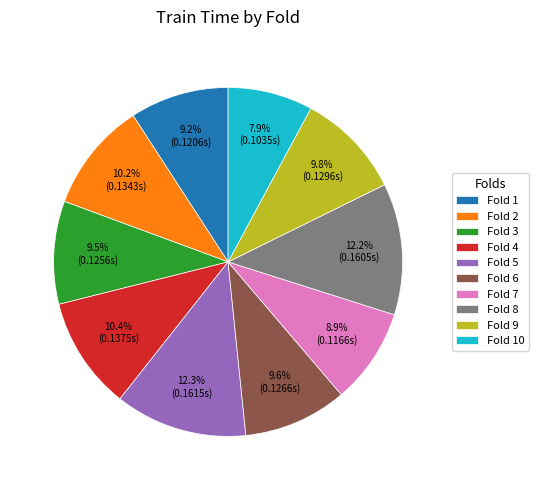

Is there any slice that represents more than half of the pie?

No